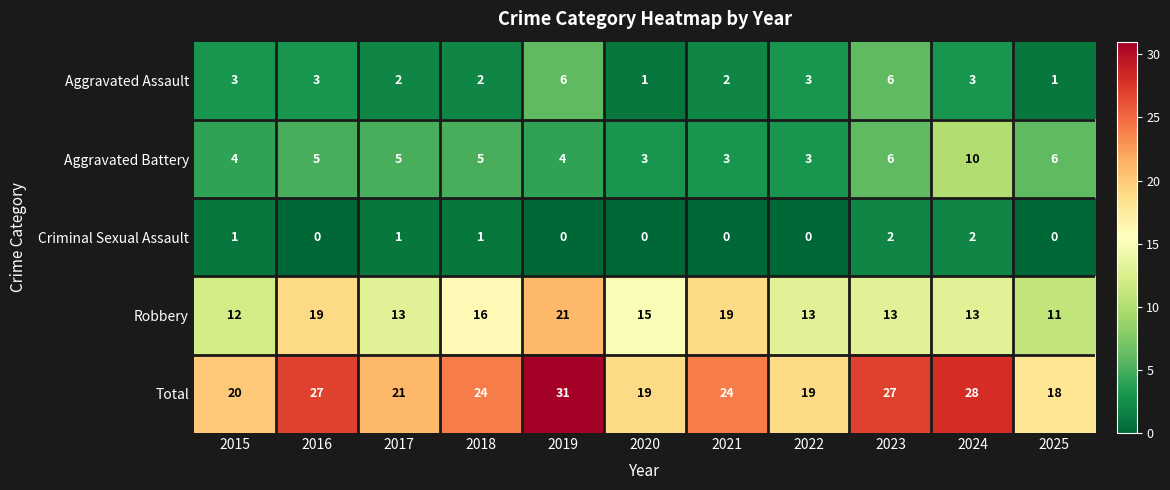

Which series changed the most between 2020 and 2024?

Total